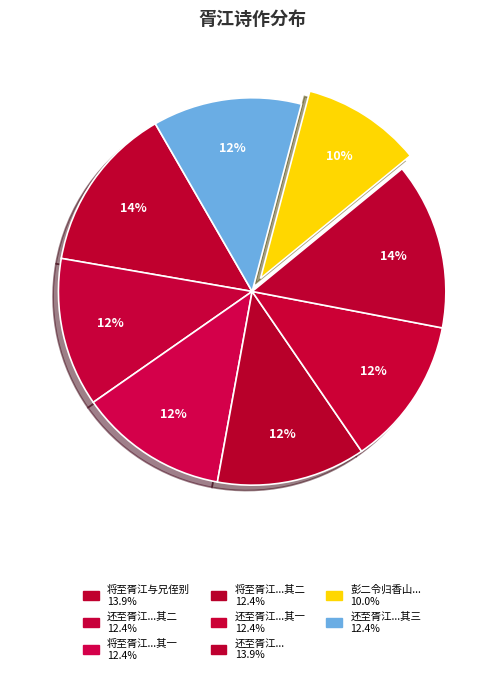

Which category has the biggest portion of the pie?

将至胥江与兄侄别